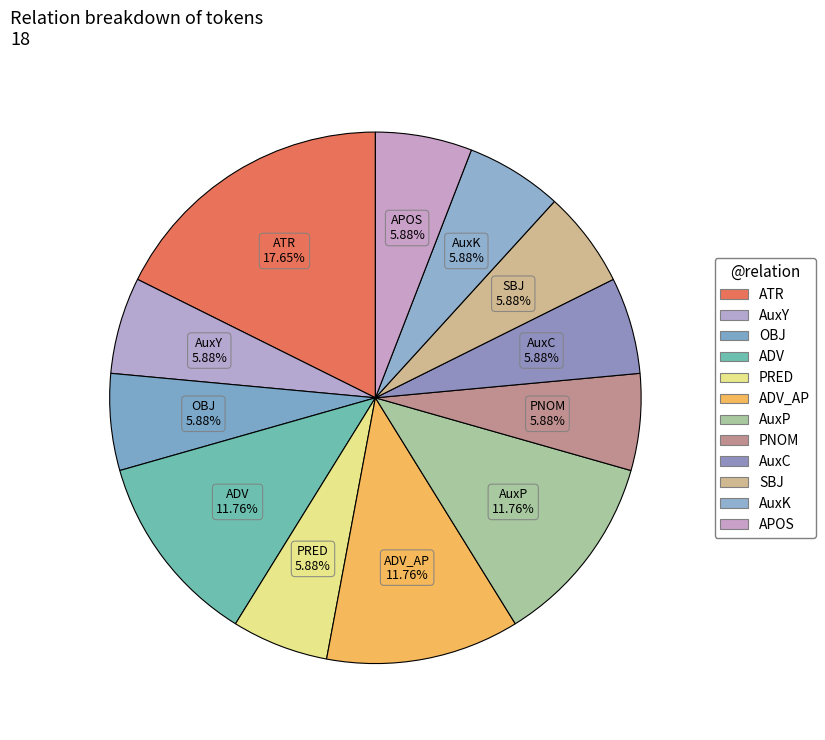

Count the number of slices in the pie.

12